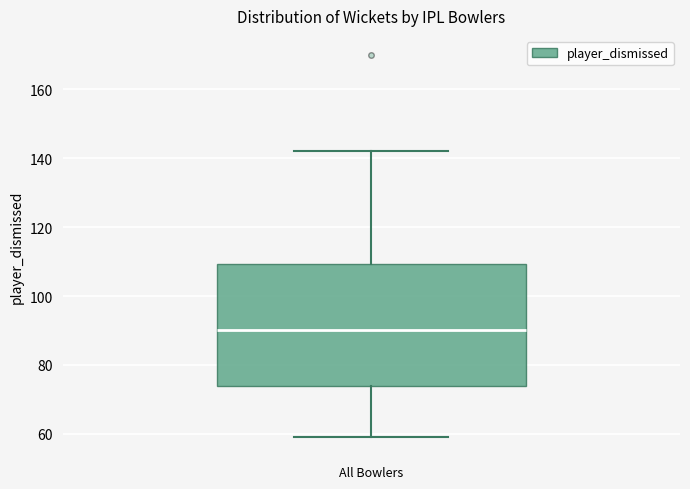

Transcribe this box plot: give where the median line is, the range the box spans, and where the two whiskers end, as read against the y-axis. The values are not printed on the chart, so give them approximately, as read against the axis.

median 90, box 74 to 110, whiskers 60 to 142